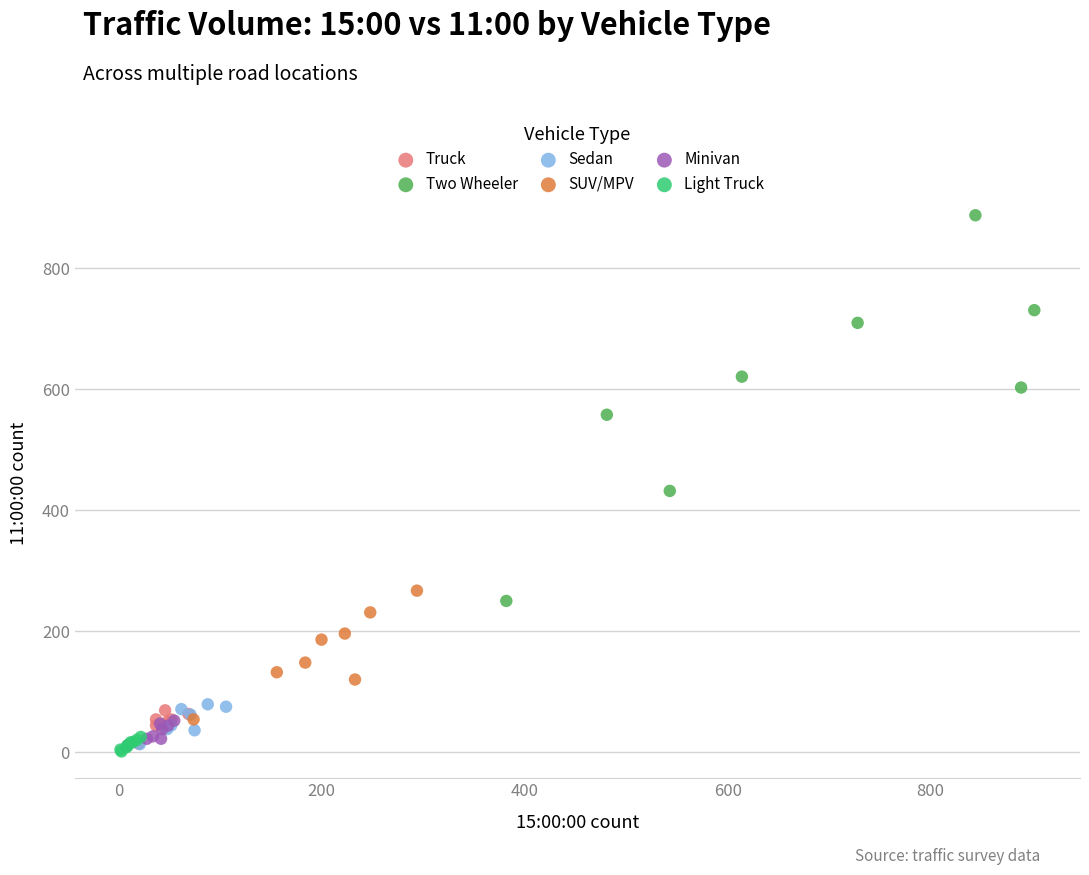

Which series contains the highest Y value?

Two Wheeler